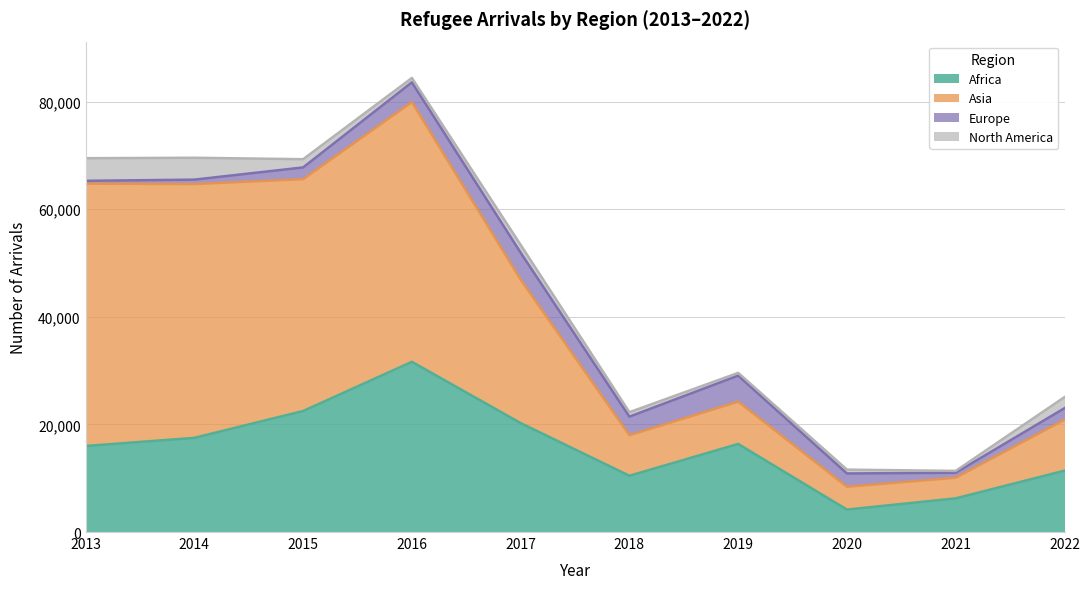

At how many categories does at least one series exceed 63463?

4